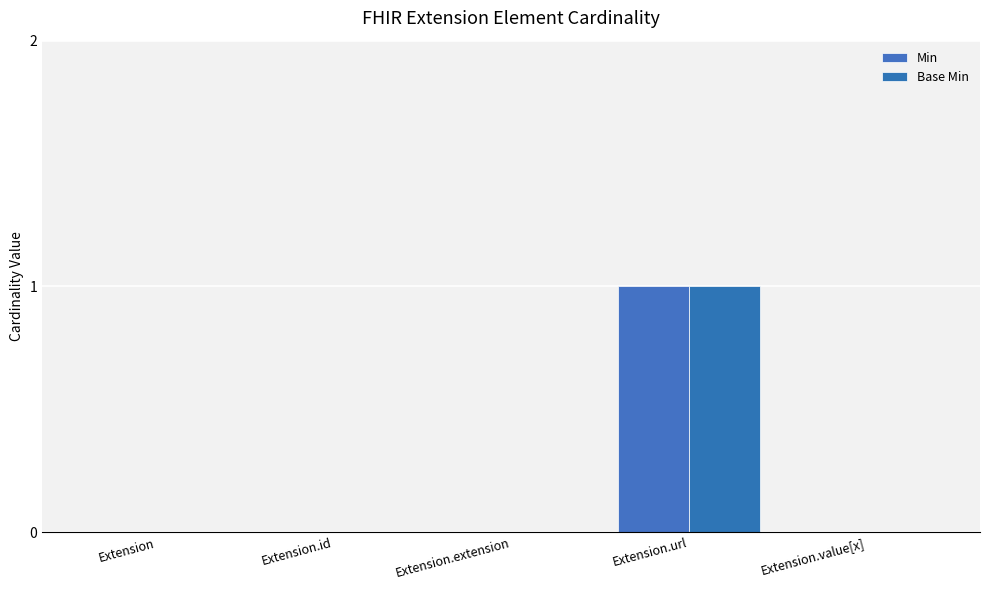

How many categories are shown in the chart?

5